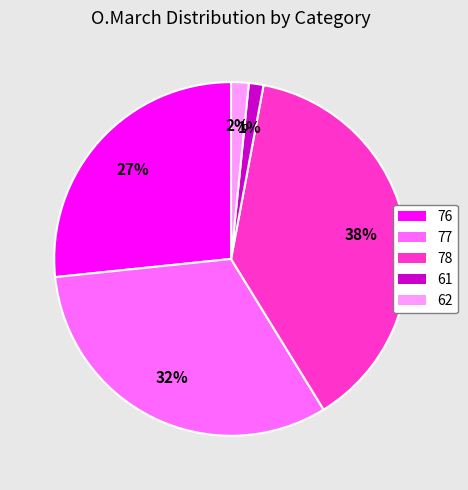

Does 77 account for over 50% of the chart?

No